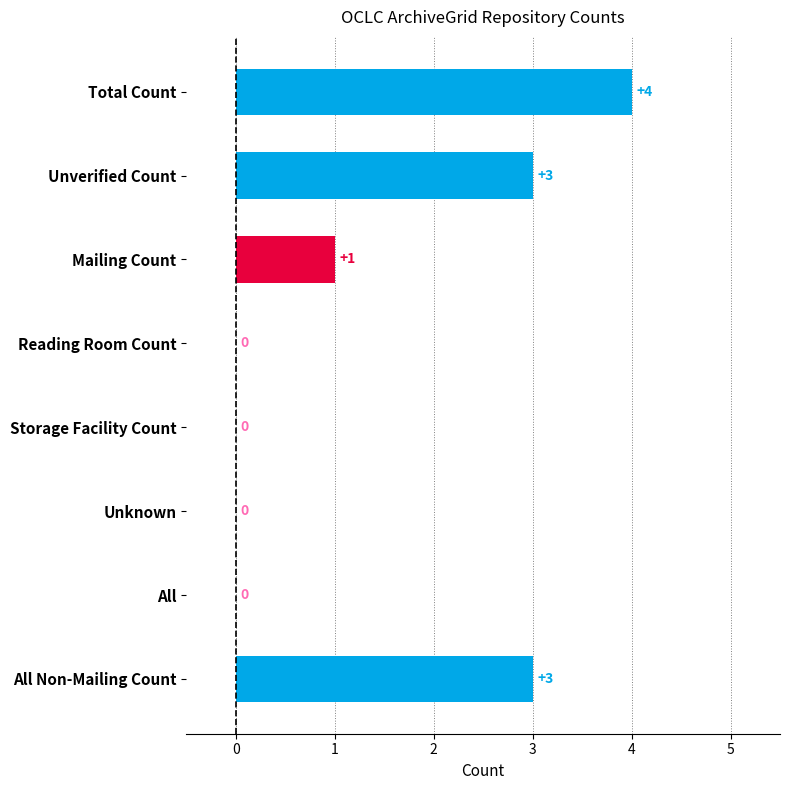

The value at Storage Facility Count is 0. True or false?

True